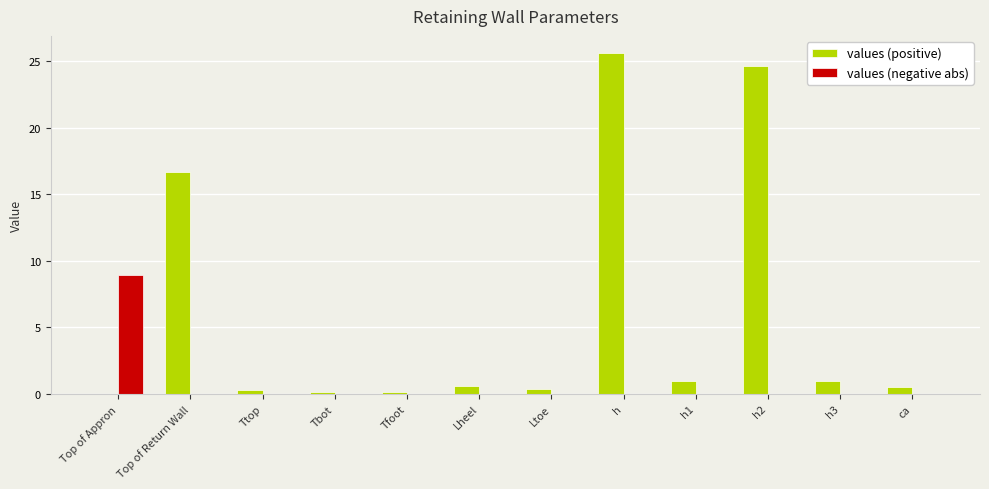

How many positive values does the values (positive) series have?

11